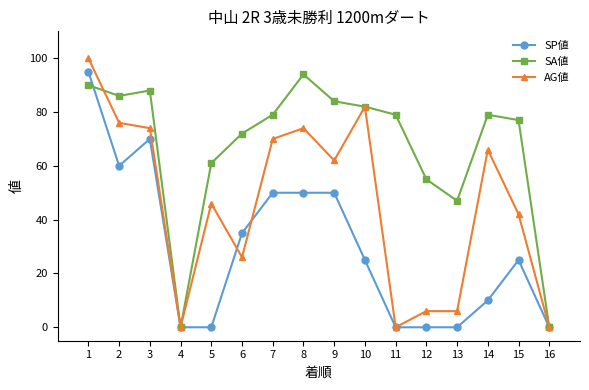

Rank the series by their average value, from highest to lowest.

SA値, AG値, SP値